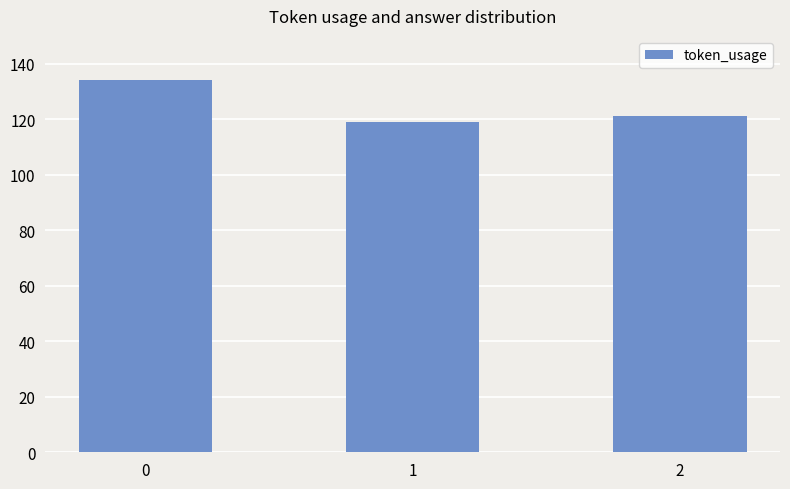

At which label is the value closest to 126?

2